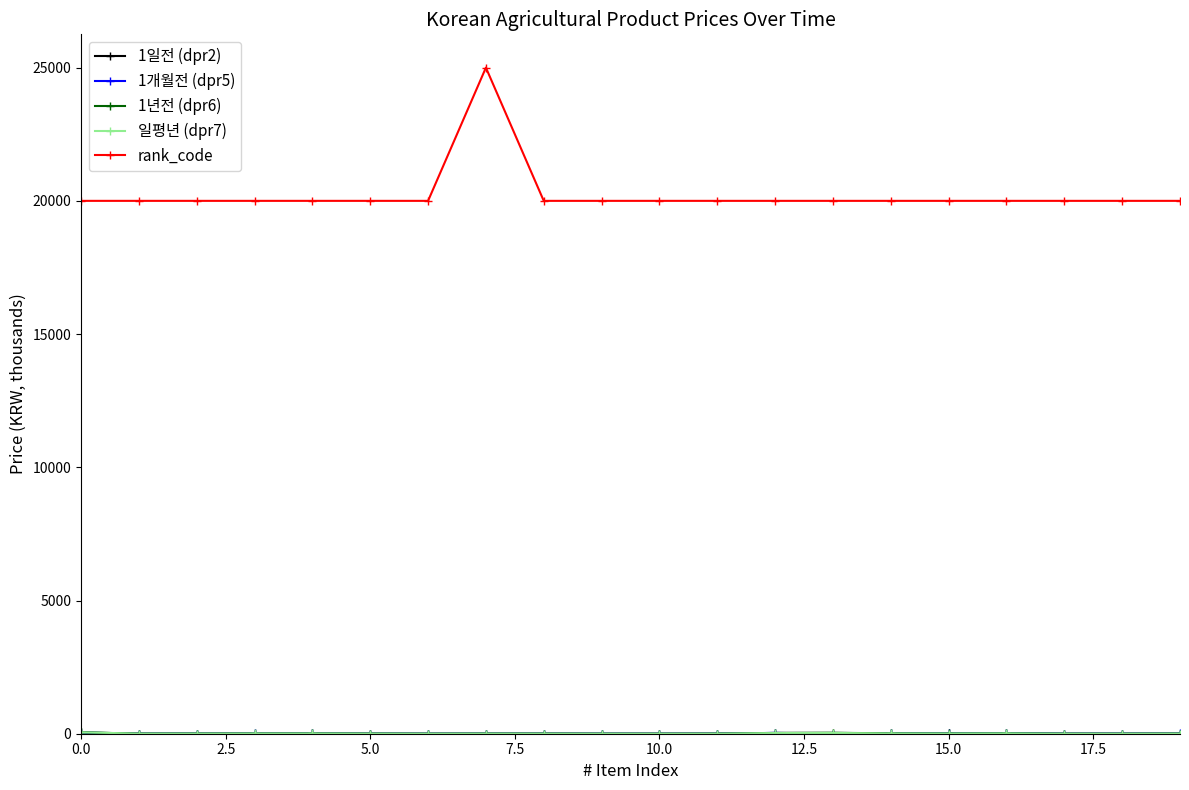

Which series has the largest range (max minus min)?

rank_code